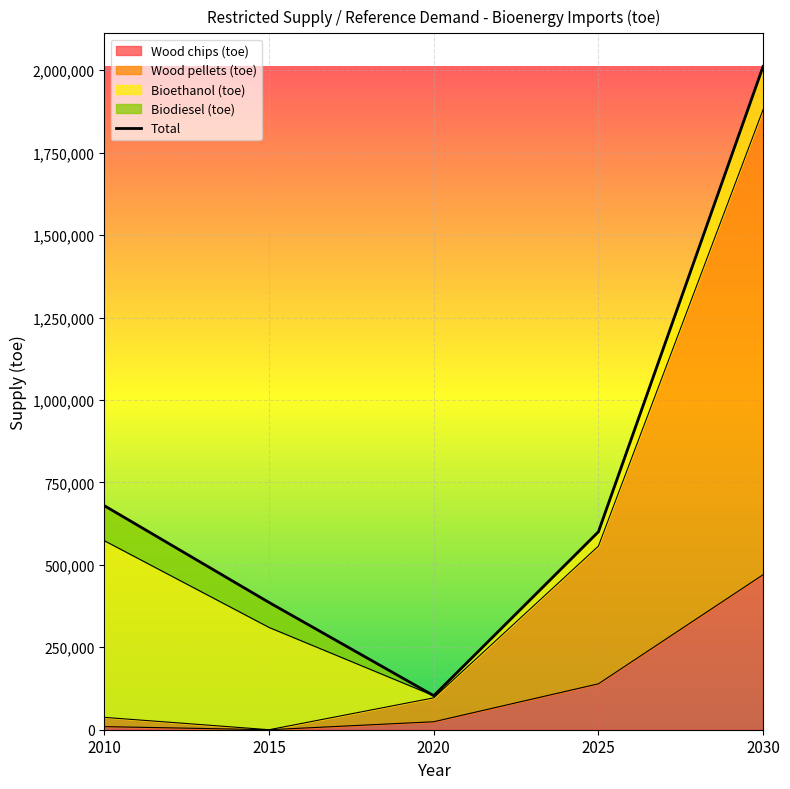

True or false: Wood pellets (toe) and Wood chips (toe) cross at least once.

False